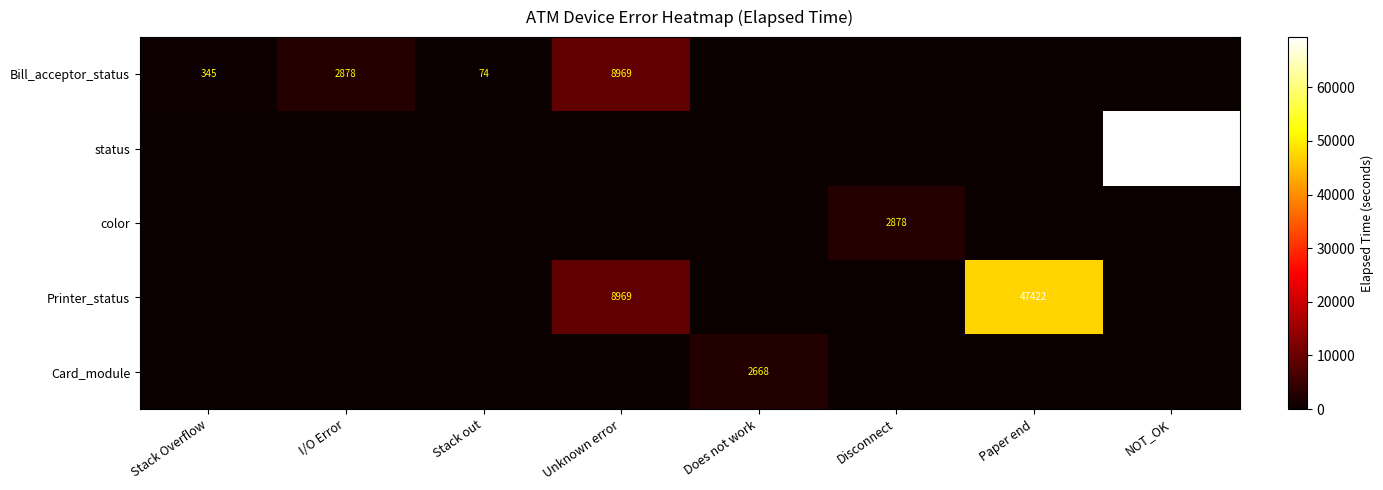

What is the difference between the Bill_acceptor_status values at Stack Overflow and Stack out?

271